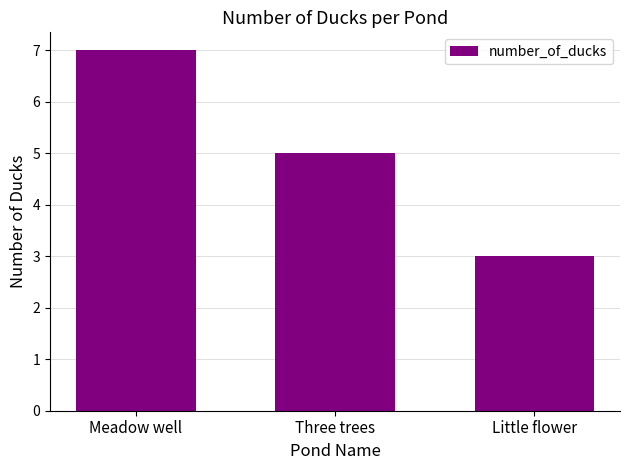

How many bars are there in total?

3